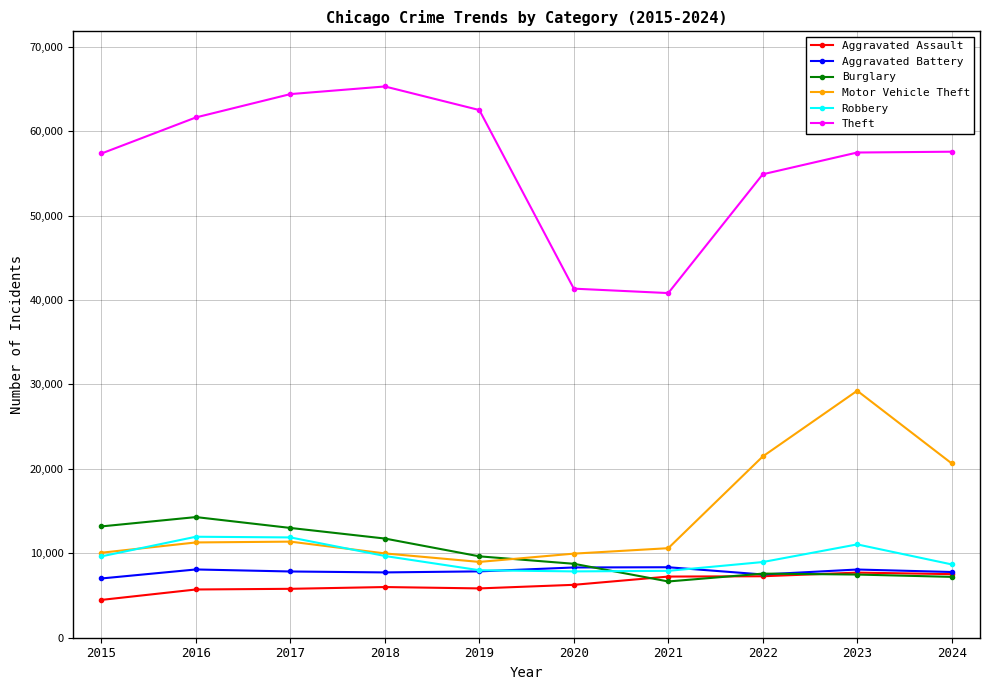

Where do Burglary and Motor Vehicle Theft first cross each other?

2019 and 2020